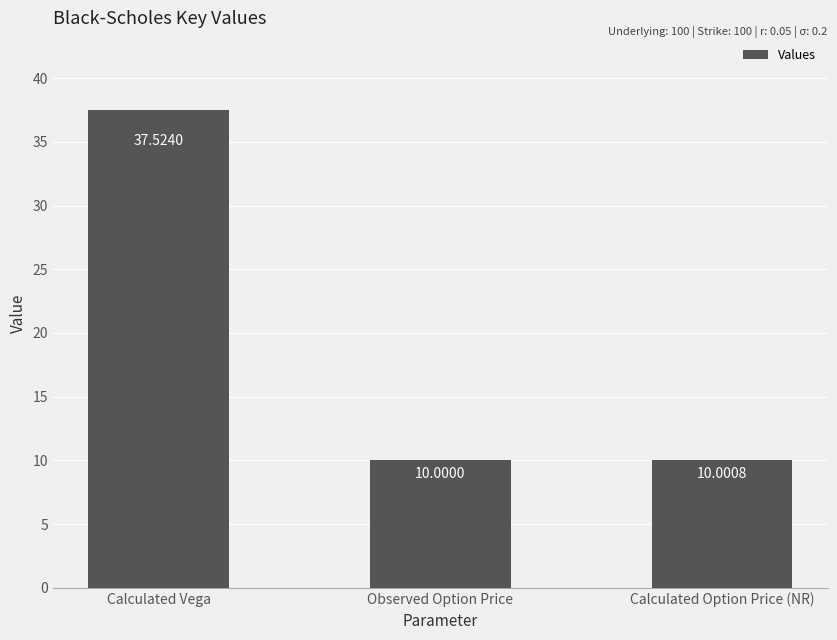

The chart shows a value of 10.0 at Observed Option Price. True or false?

True